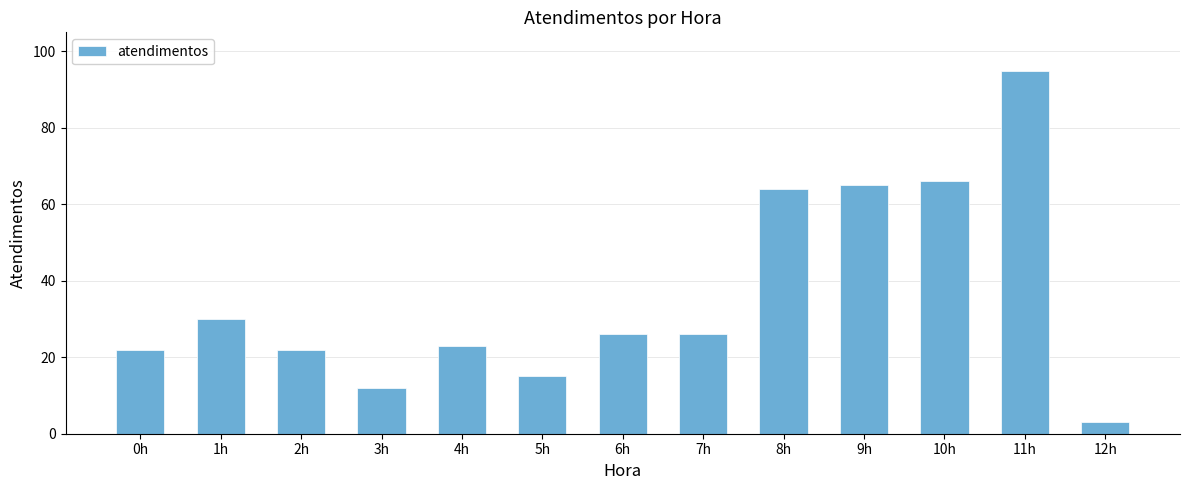

How many data points are less than 26?

6